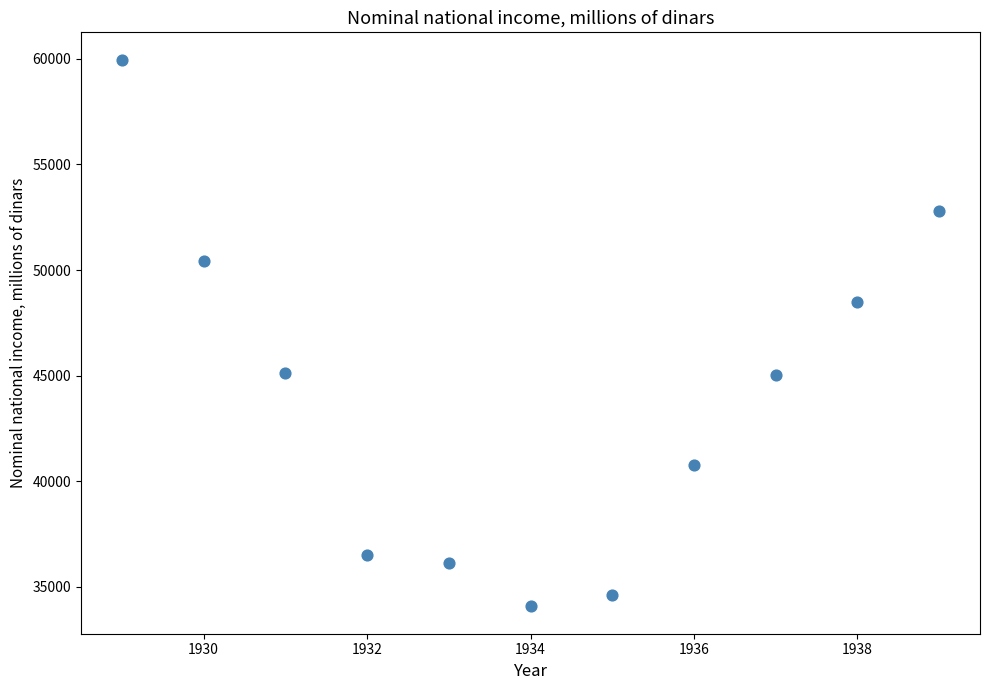

What Y value in the scatter plot is closest to 47016?

48475.5